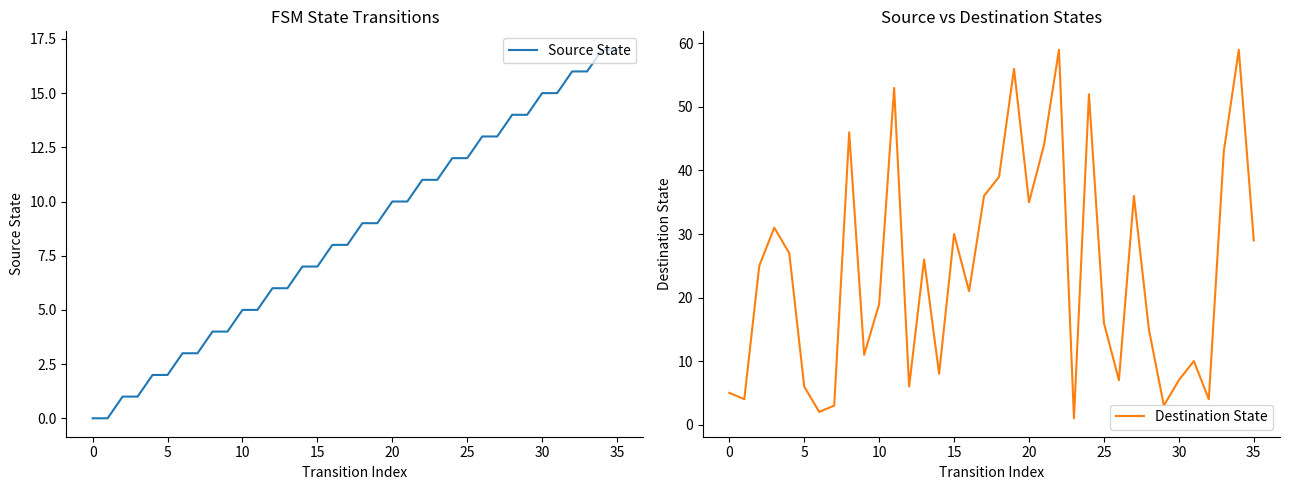

What is the maximum value for Source State?

17